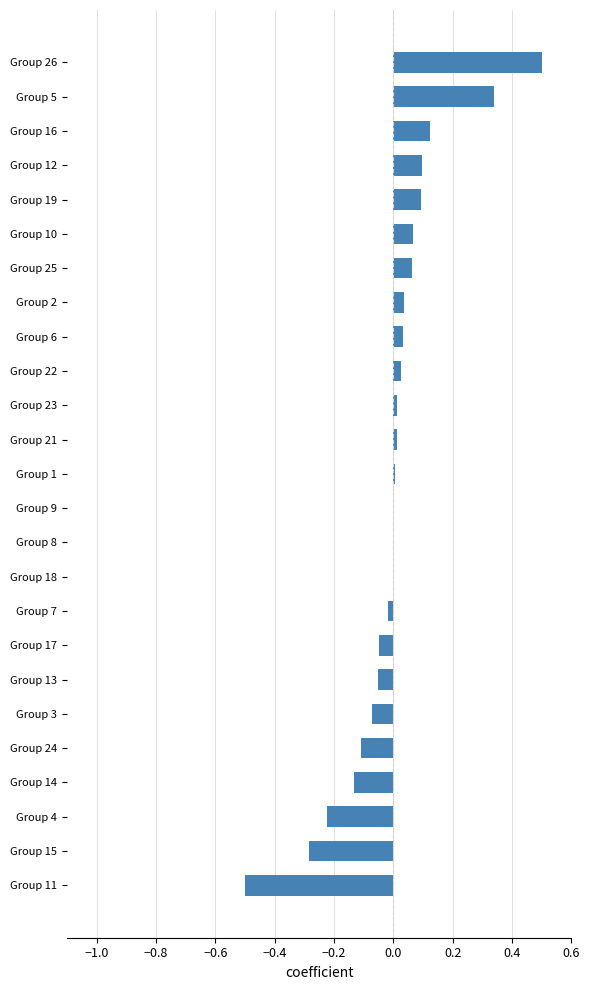

The value at Group 8 is -0.5. True or false?

False